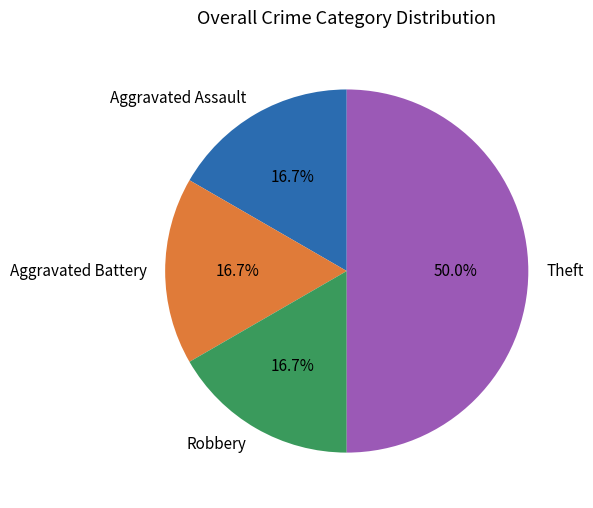

To the nearest percent, what is the combined percentage of Theft and Robbery?

67%